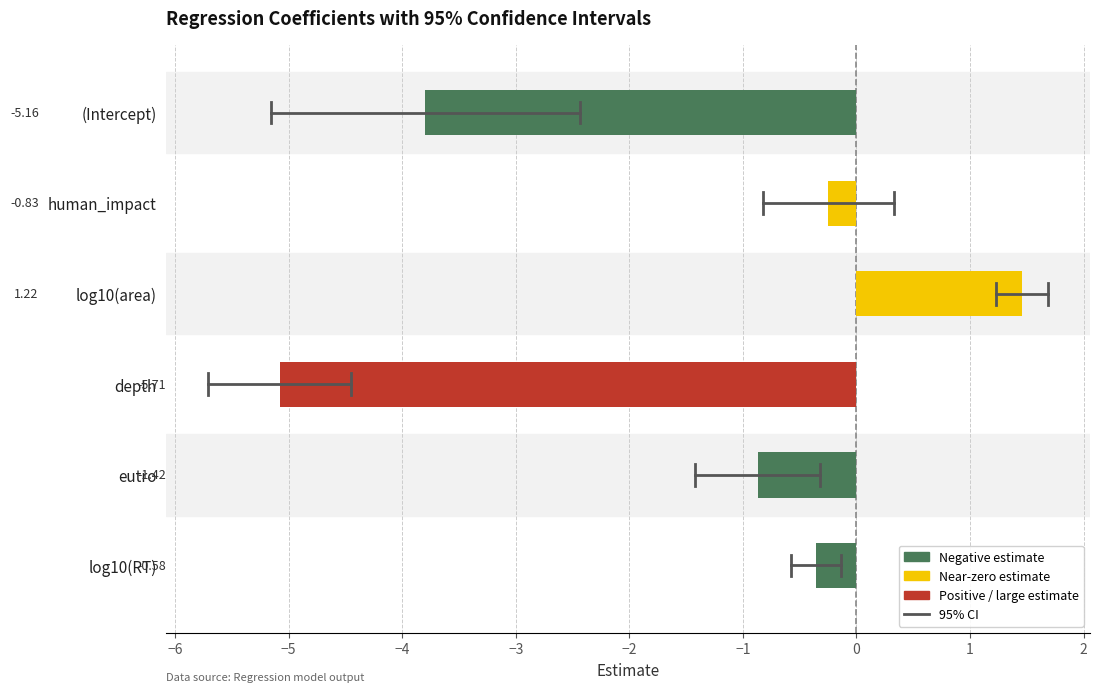

Which has a higher value, log10(RT) or log10(area)?

log10(area)